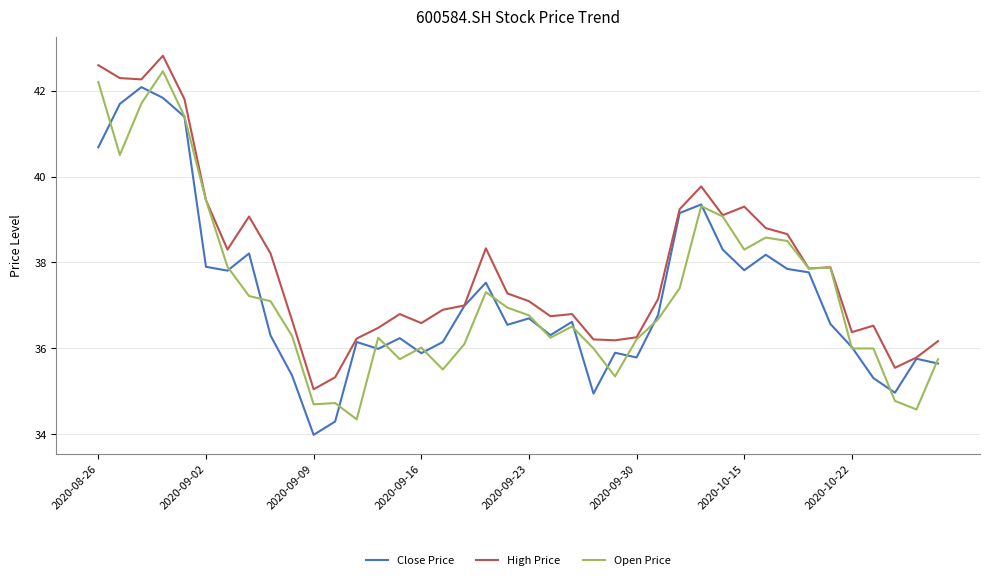

How many distinct data groups are displayed?

3